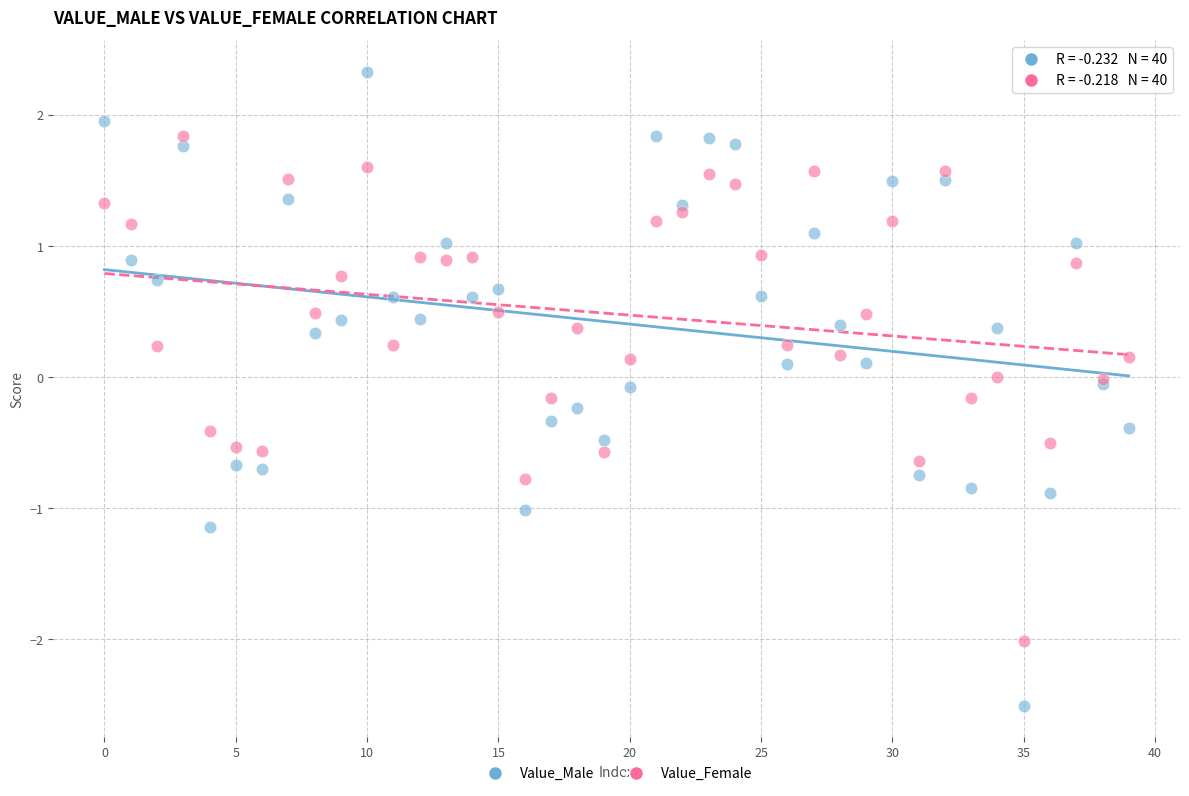

Which series contains the highest Y value?

Value_Male